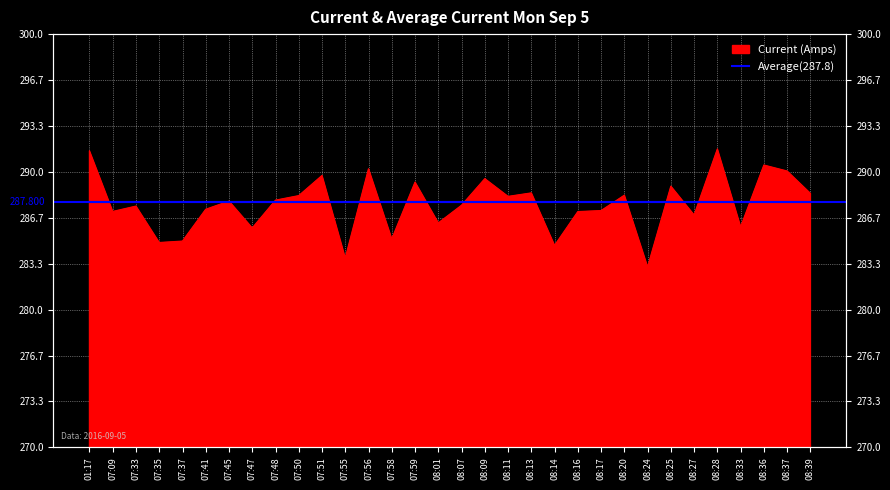

Rank the categories by value from highest to lowest.

08:28, 01:17, 08:36, 07:56, 08:37, 07:51, 08:09, 07:59, 08:25, 08:13, 08:39, 08:20, 07:50, 08:11, 07:48, 07:45, 08:07, 07:33, 07:41, 08:17, 07:09, 08:16, 08:27, 08:01, 08:33, 07:47, 07:58, 07:37, 07:35, 08:14, 07:55, 08:24